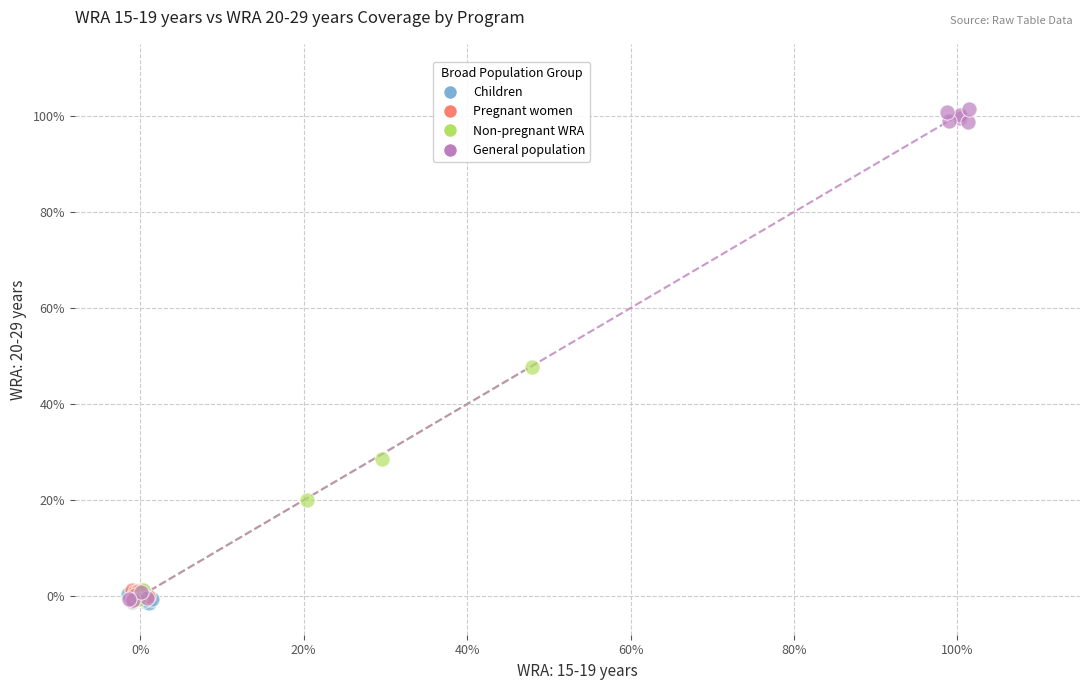

What are all the series names shown in the legend?

Children, Pregnant women, Non-pregnant WRA, General population